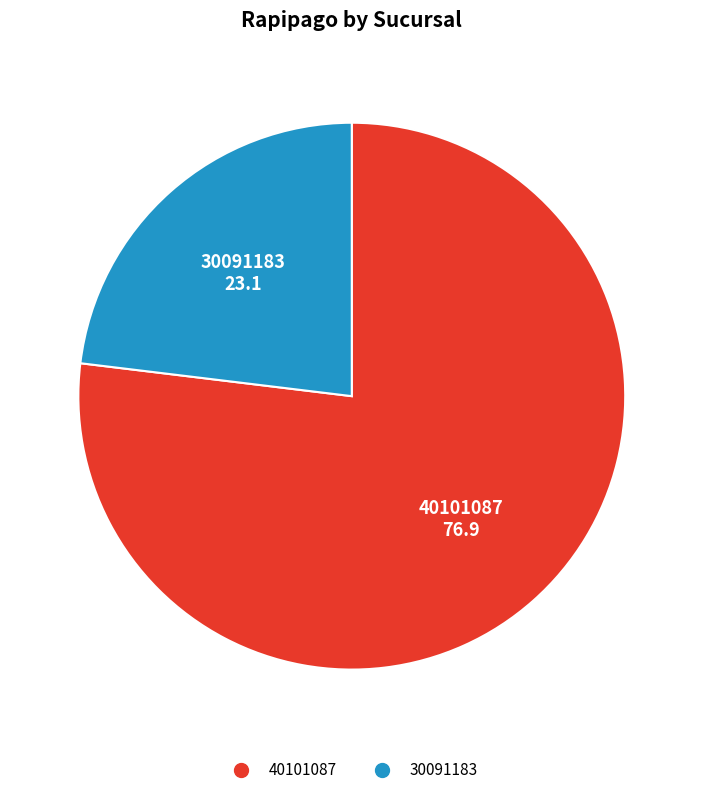

Which slice is the largest?

40101087